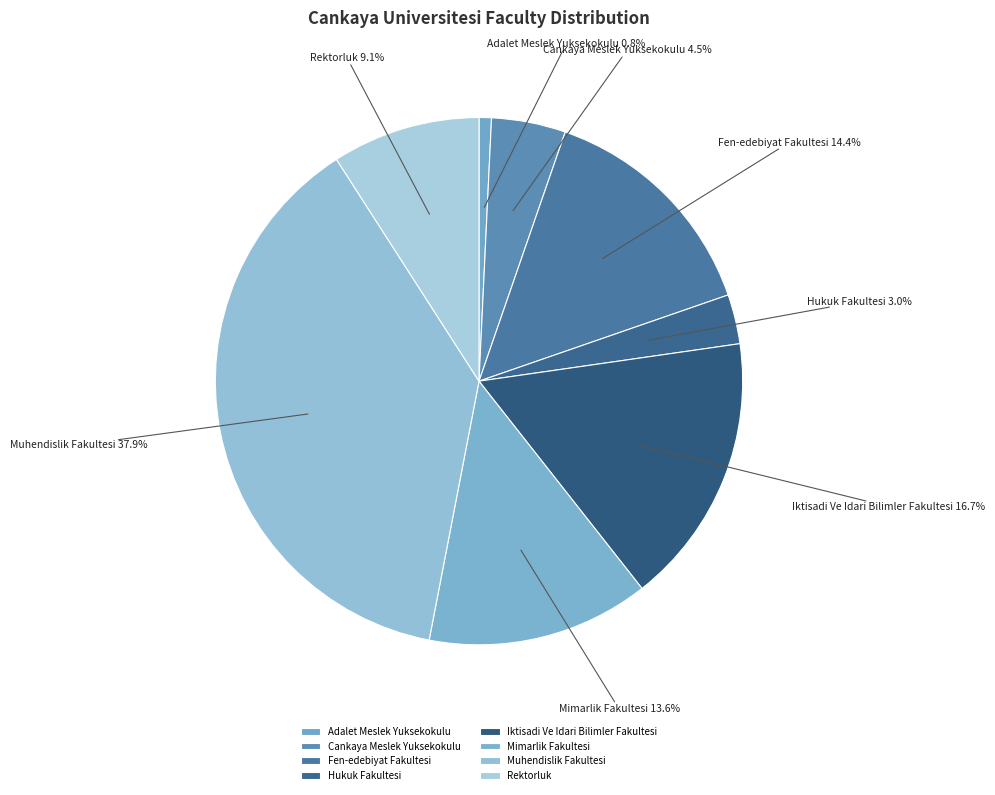

Rank the categories by value from lowest to highest.

Adalet Meslek Yuksekokulu, Hukuk Fakultesi, Cankaya Meslek Yuksekokulu, Rektorluk, Mimarlik Fakultesi, Fen-edebiyat Fakultesi, Iktisadi Ve Idari Bilimler Fakultesi, Muhendislik Fakultesi